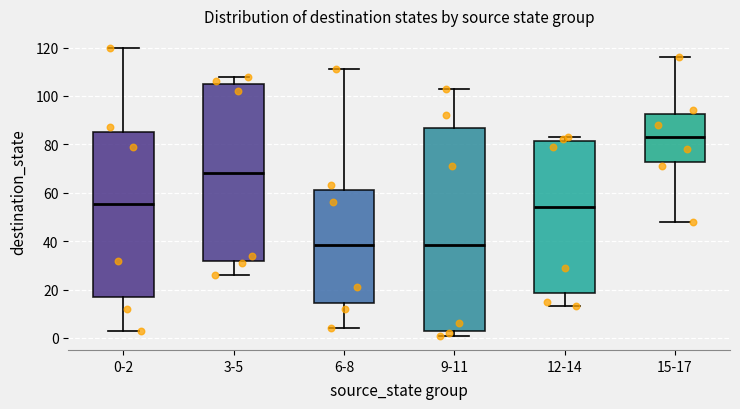

Reading left to right, transcribe this box plot: for each box, give where its median line is, the range the box spans, and where its two whiskers end, as read against the y-axis. The values are not printed on the chart, so give them approximately, as read against the axis.

0-2: median 56, box 18 to 86, whiskers 4 to 120
3-5: median 68, box 32 to 106, whiskers 26 to 108
6-8: median 38, box 14 to 62, whiskers 4 to 112
9-11: median 38, box 4 to 86, whiskers 2 to 104
12-14: median 54, box 18 to 82, whiskers 14 to 84
15-17: median 84, box 72 to 92, whiskers 48 to 116